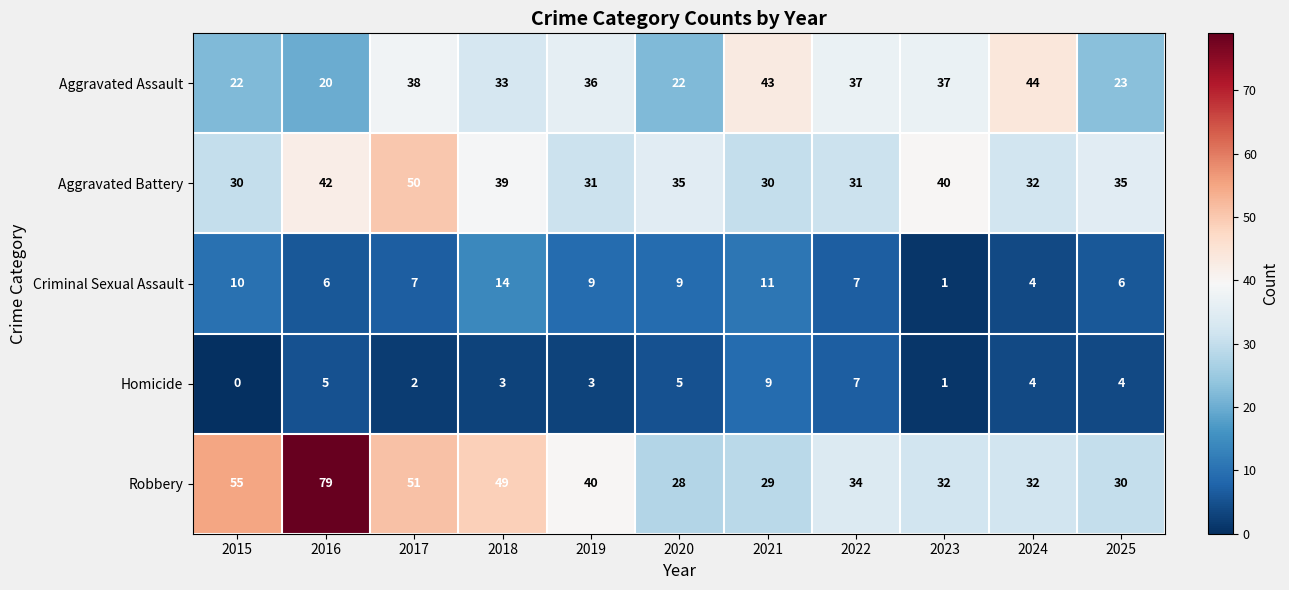

What is the average value of the Robbery series?

42